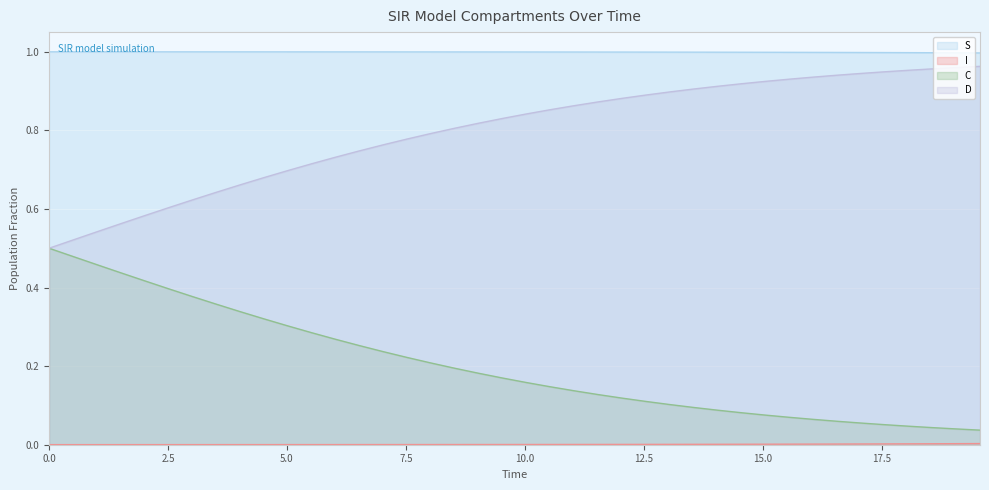

True or false: C and S cross at least once.

False